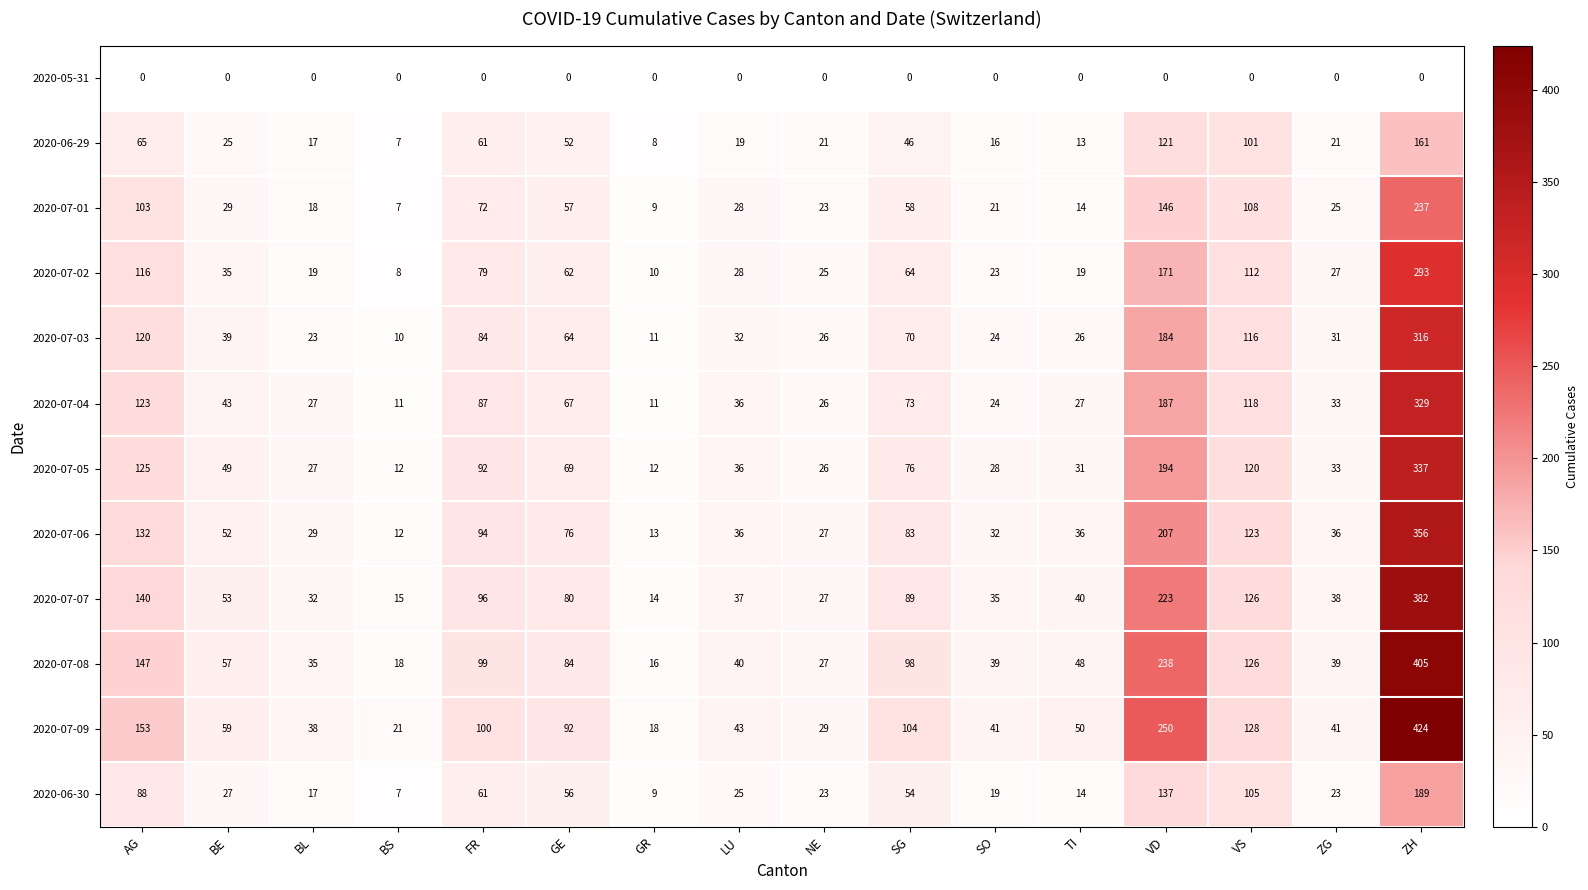

Rank the categories by 2020-07-01 value from lowest to highest.

BS, GR, TI, BL, SO, NE, ZG, LU, BE, GE, SG, FR, AG, VS, VD, ZH